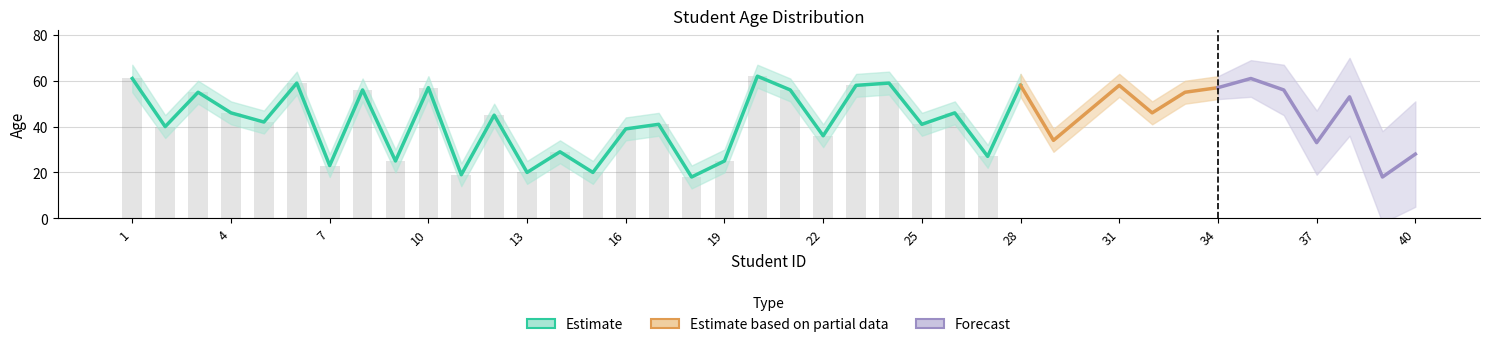

What is the value of the 30th bar from the left?

46